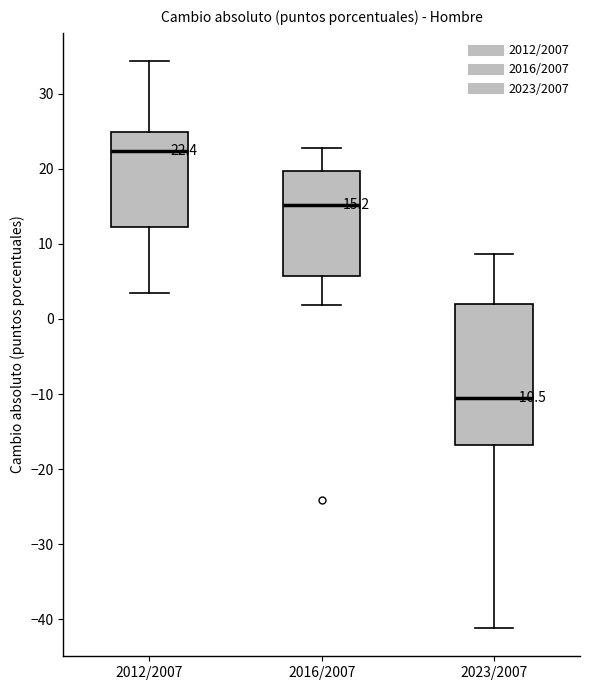

Which box is the tallest, from its lower edge to its upper edge?

2023/2007